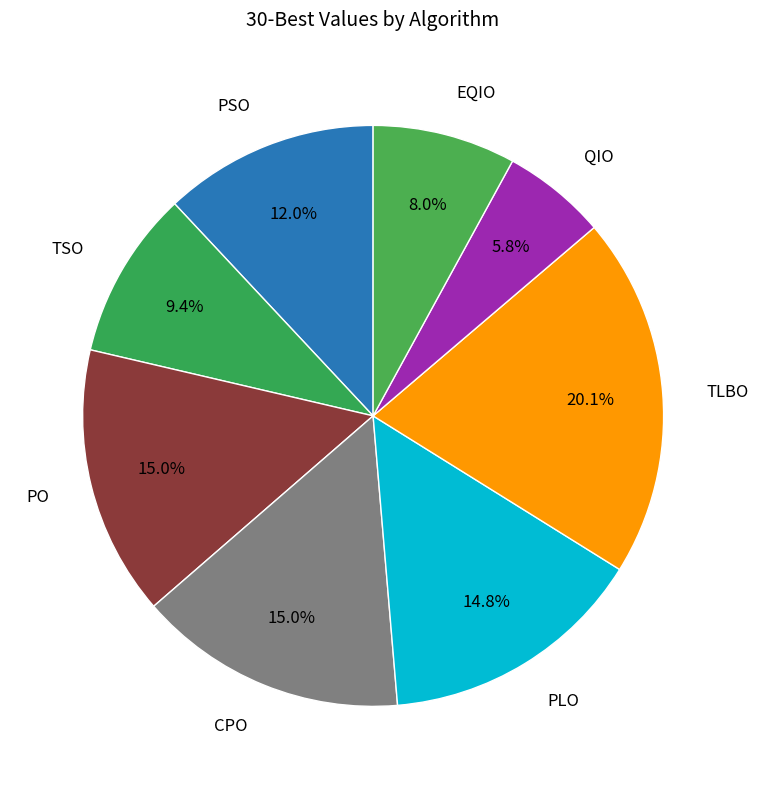

Which slice is the smallest?

QIO